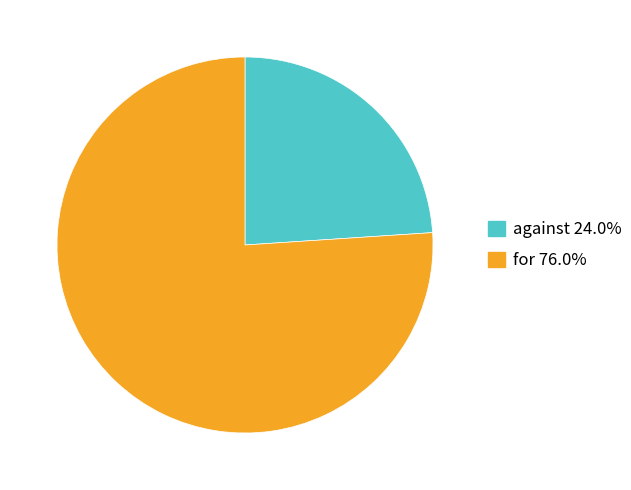

Rank the categories by value from lowest to highest.

against, for